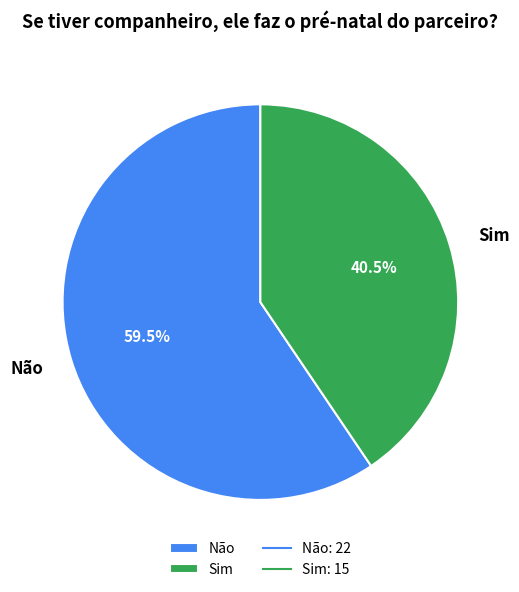

Rank the categories by value from lowest to highest.

Sim, Não